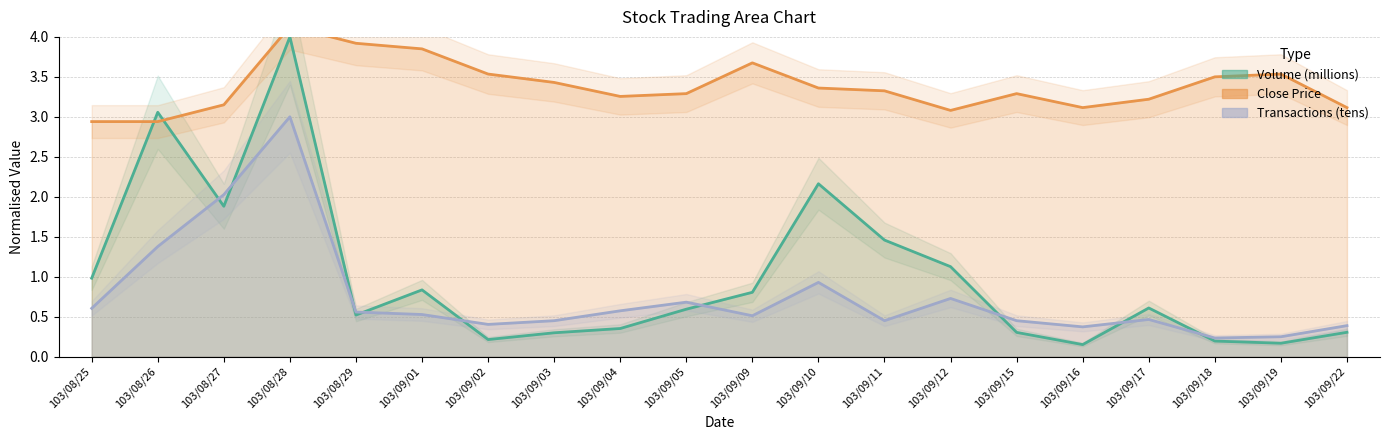

What is the label of the 5th point from the right?

103/09/16